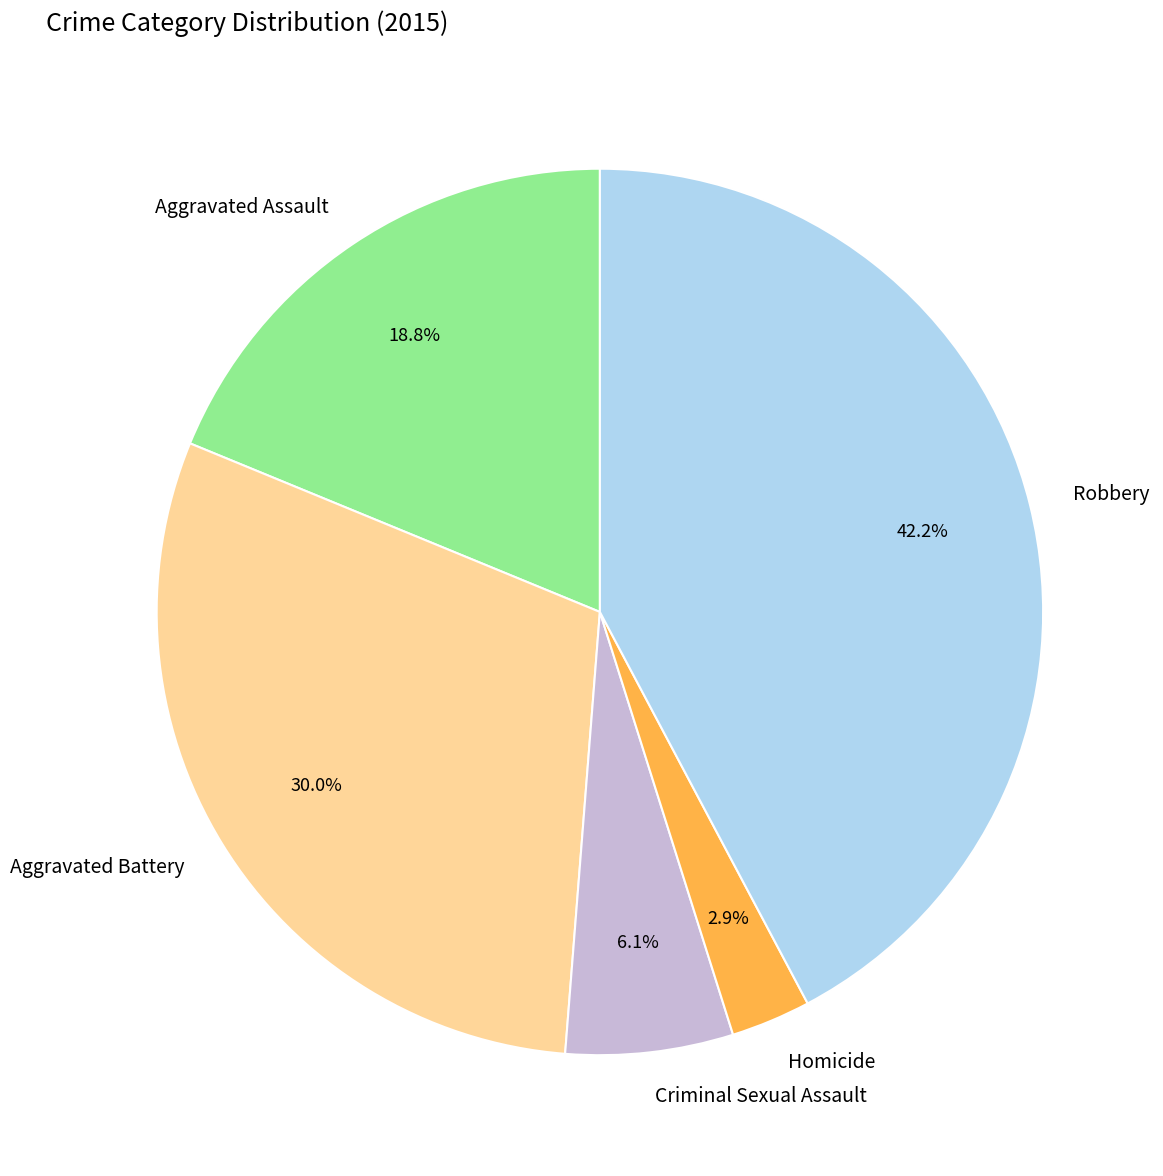

To the nearest percent, what portion does Aggravated Assault represent?

19%